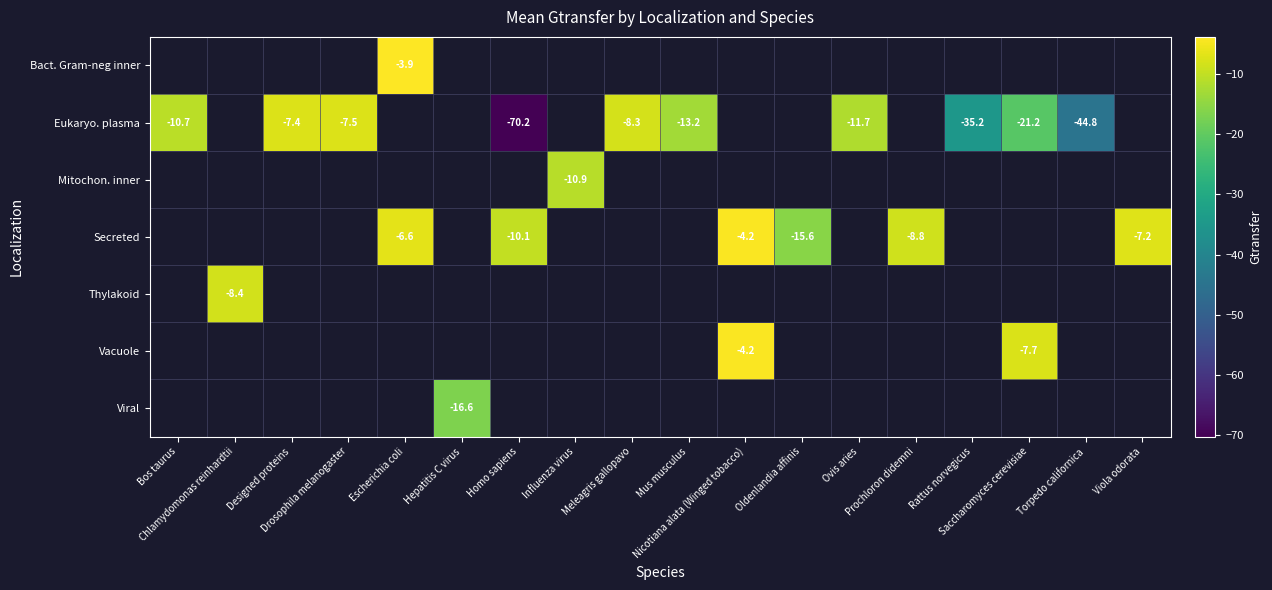

How many data points does each series have?

18